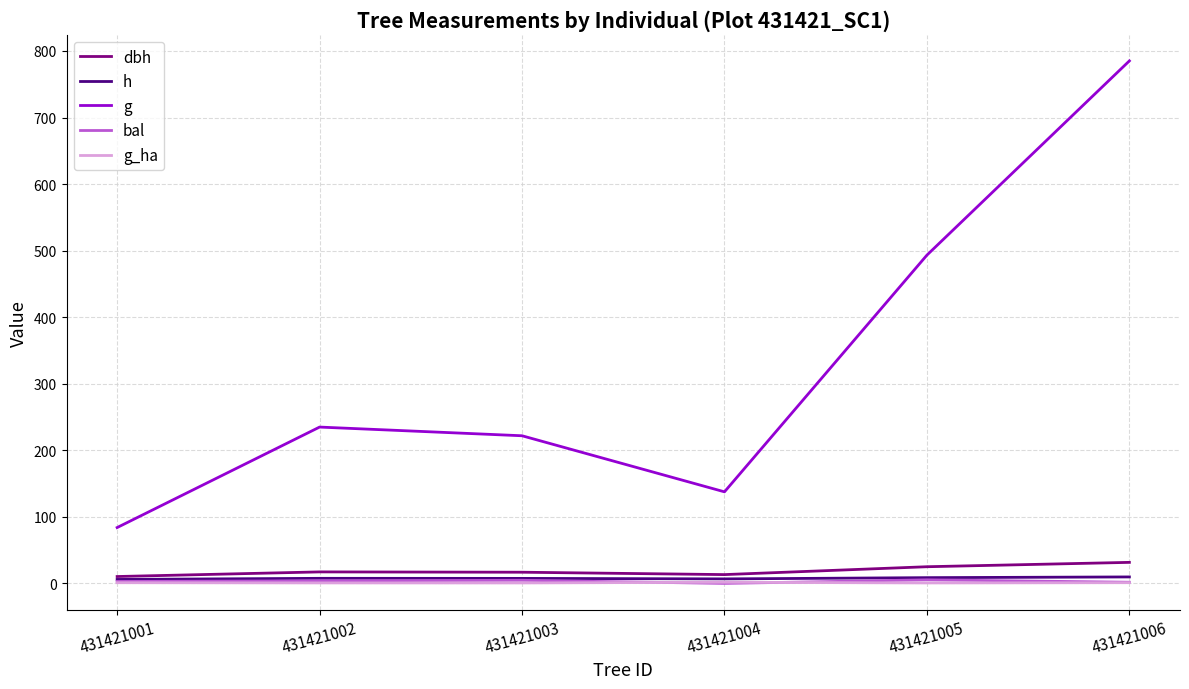

The g_ha series shows 1.1 at 431421006. True or false?

True